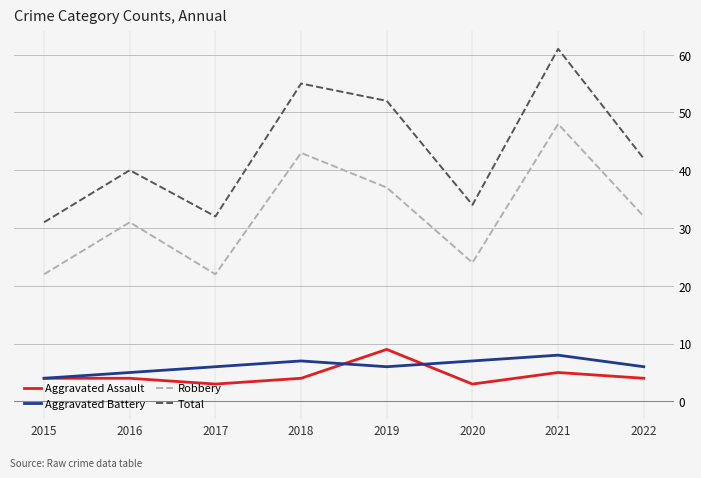

How many lines are shown in the chart?

4